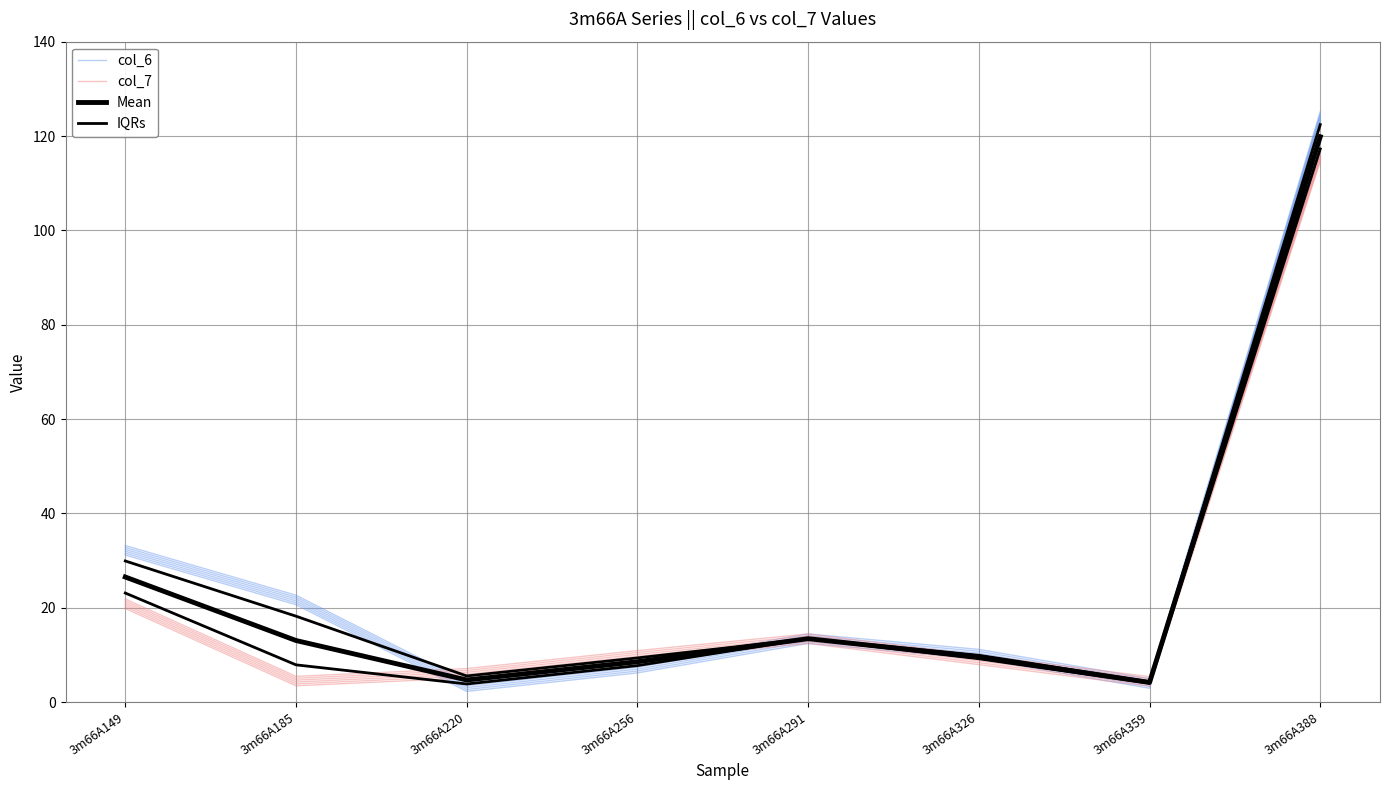

Where is the first local maximum for col_6?

3m66A291